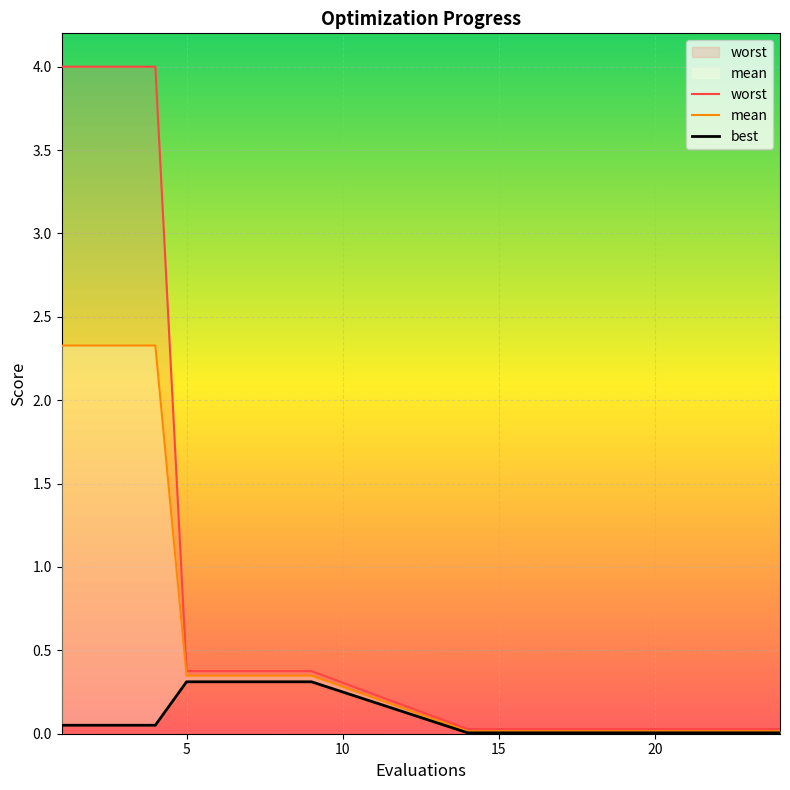

The mean series shows 0.0 at 16. True or false?

False